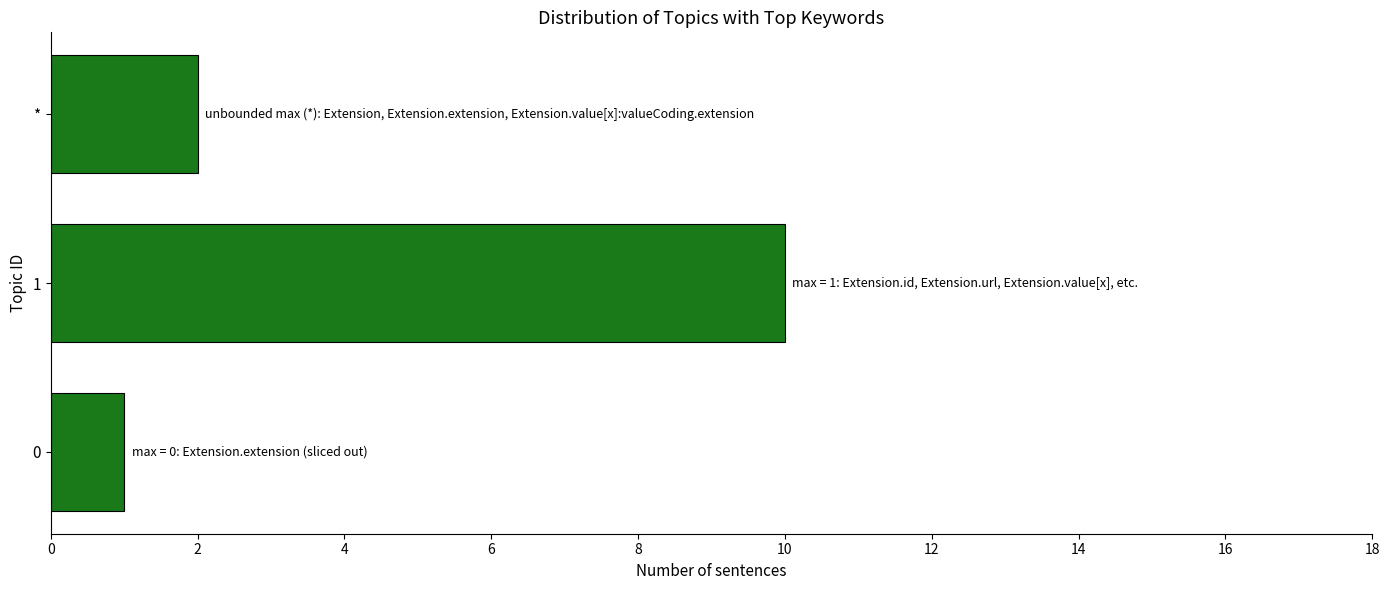

The value at 0 is 1. True or false?

True